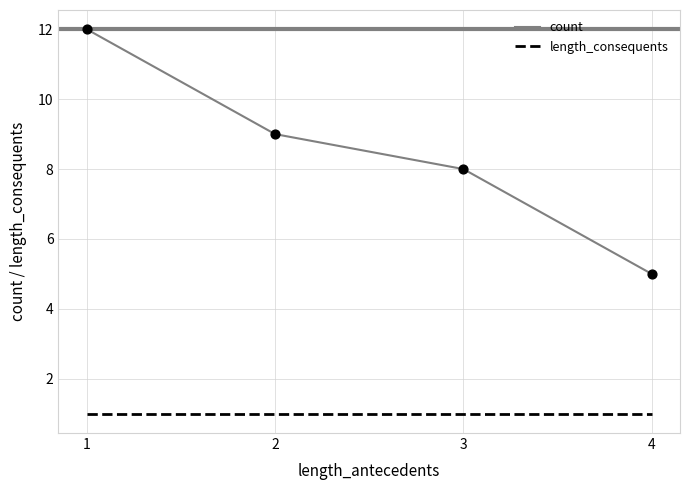

Which series has the largest total across all categories?

count